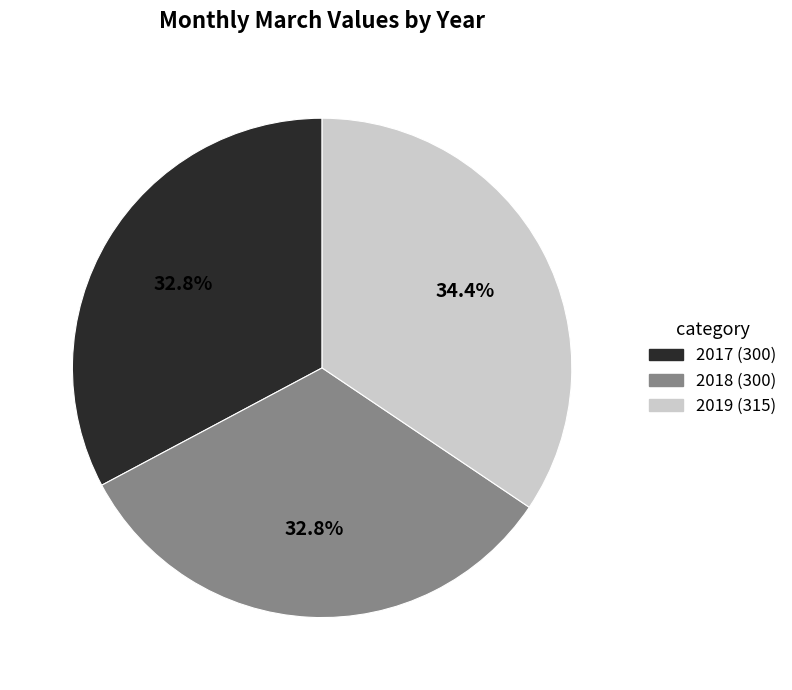

Combined, do 2018 and 2017 account for over 50%?

Yes